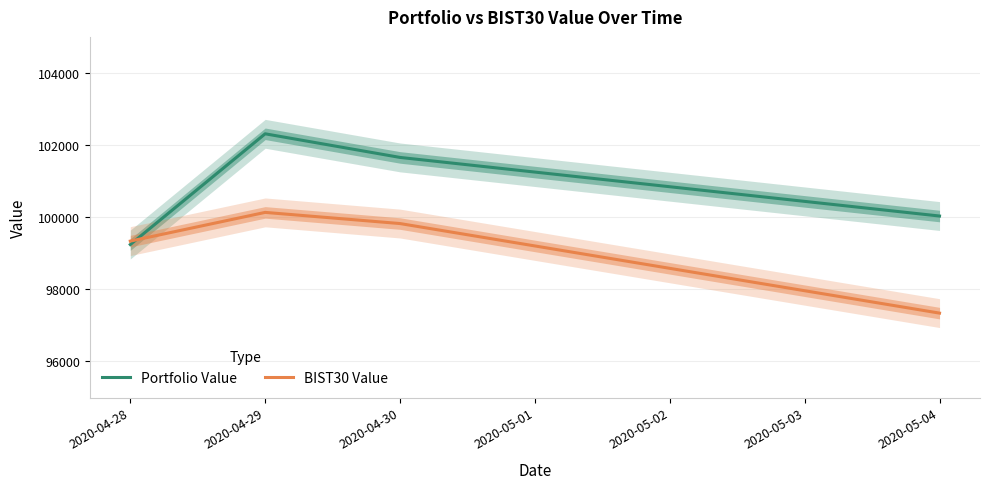

At which category does BIST30 Value reach its first local peak?

2020-04-29